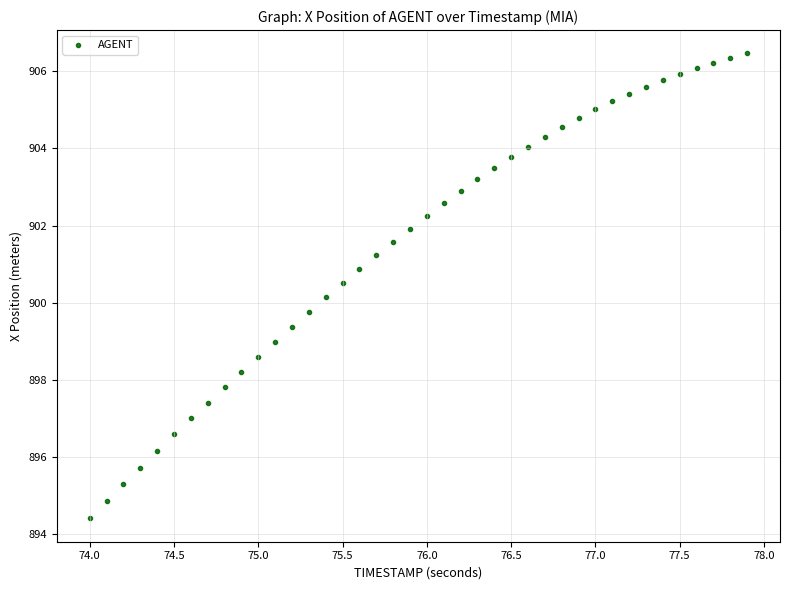

What is the range of X values (max minus min)?

3.9